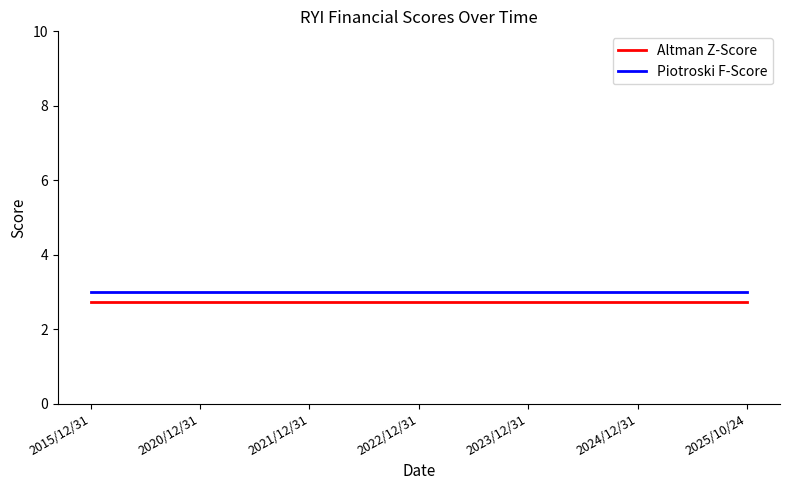

True or false: Altman Z-Score and Piotroski F-Score intersect in this chart.

False